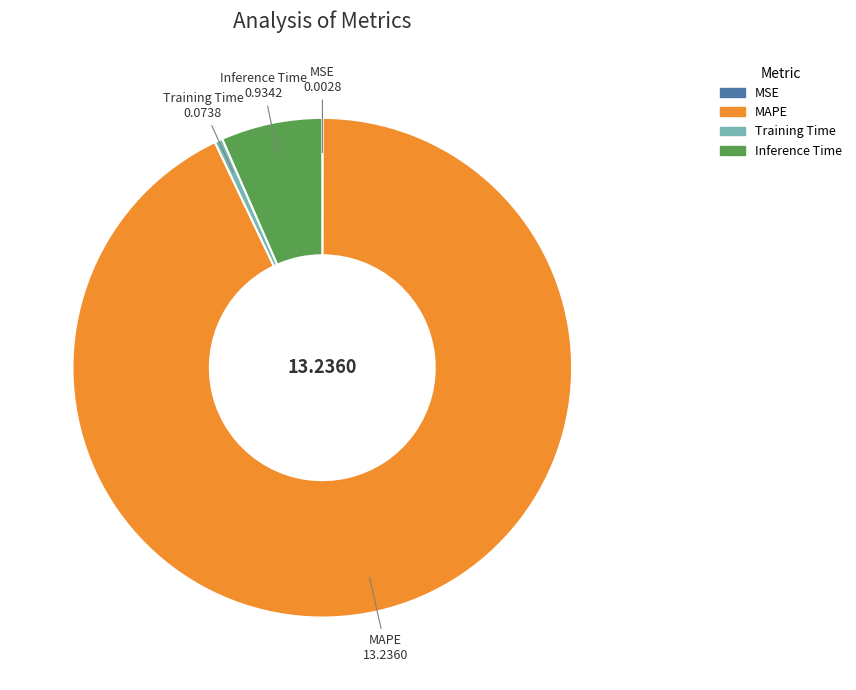

Does any single category account for the majority?

Yes